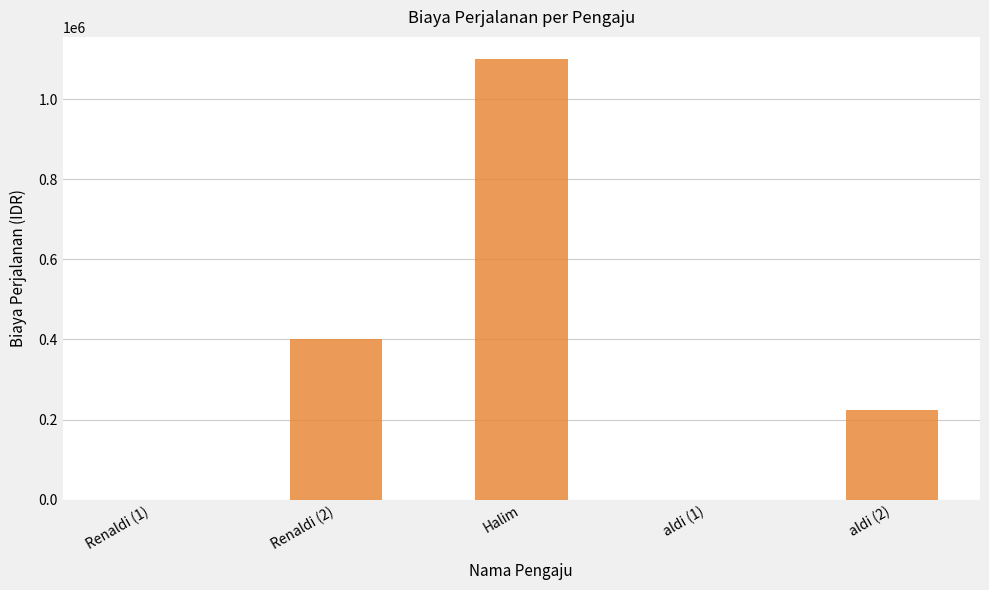

Approximately how many times larger is the value at Renaldi (2) compared to aldi (2)?

1.8